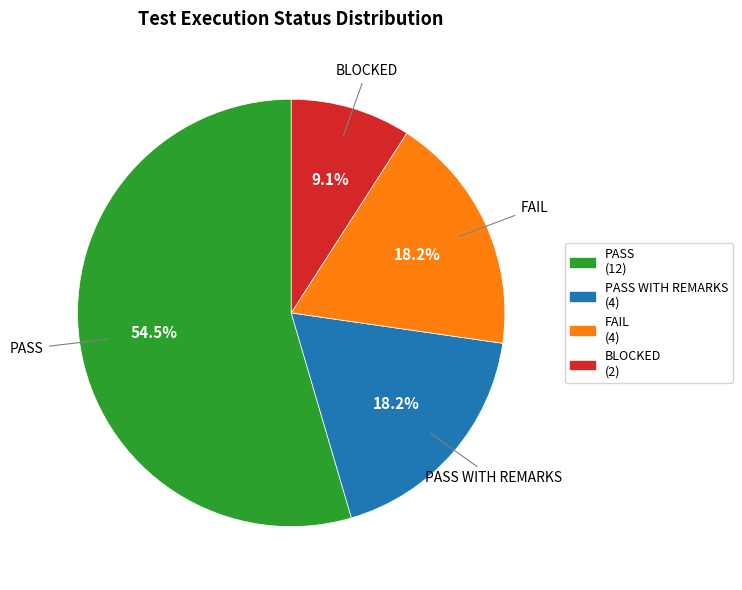

Does any single category account for the majority?

Yes